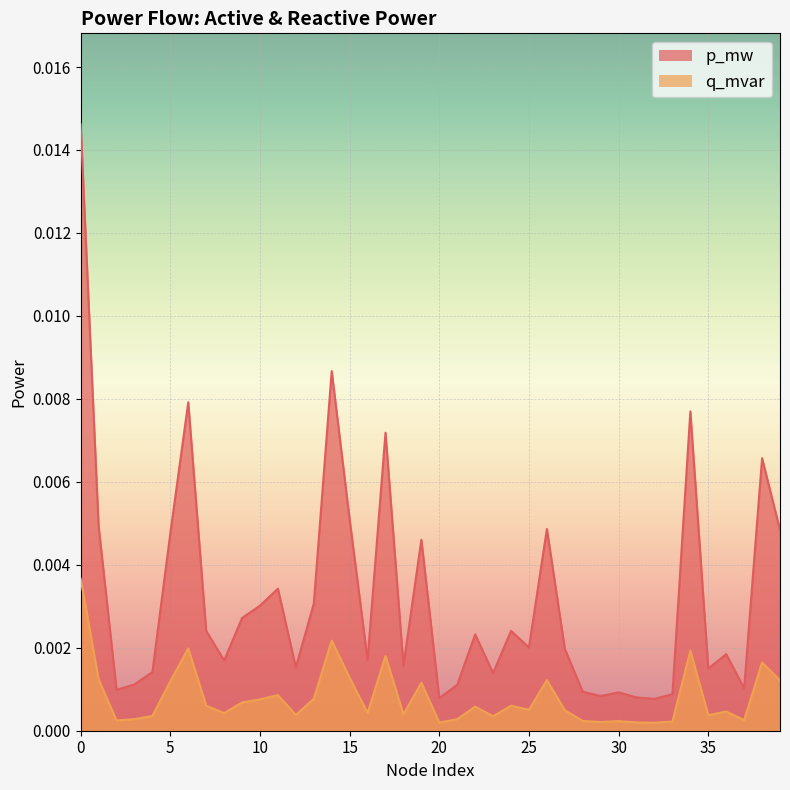

Which series has the largest range (max minus min)?

p_mw